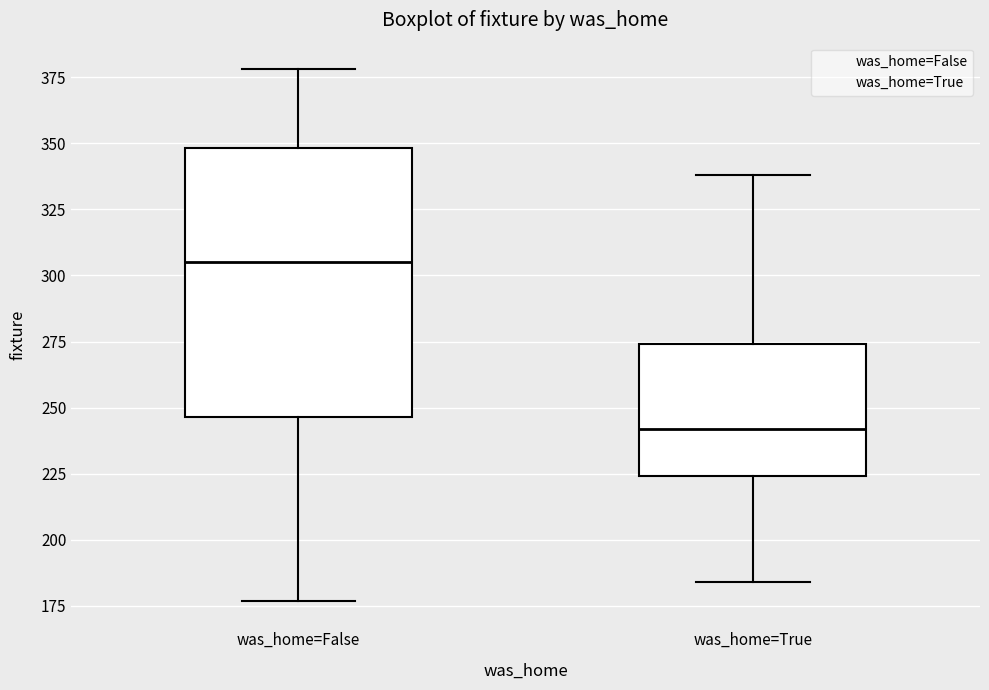

Reading left to right, transcribe this box plot: for each box, give where its median line is, the range the box spans, and where its two whiskers end, as read against the y-axis. The values are not printed on the chart, so give them approximately, as read against the axis.

was_home=False: median 305, box 245 to 350, whiskers 175 to 380
was_home=True: median 240, box 225 to 275, whiskers 185 to 340